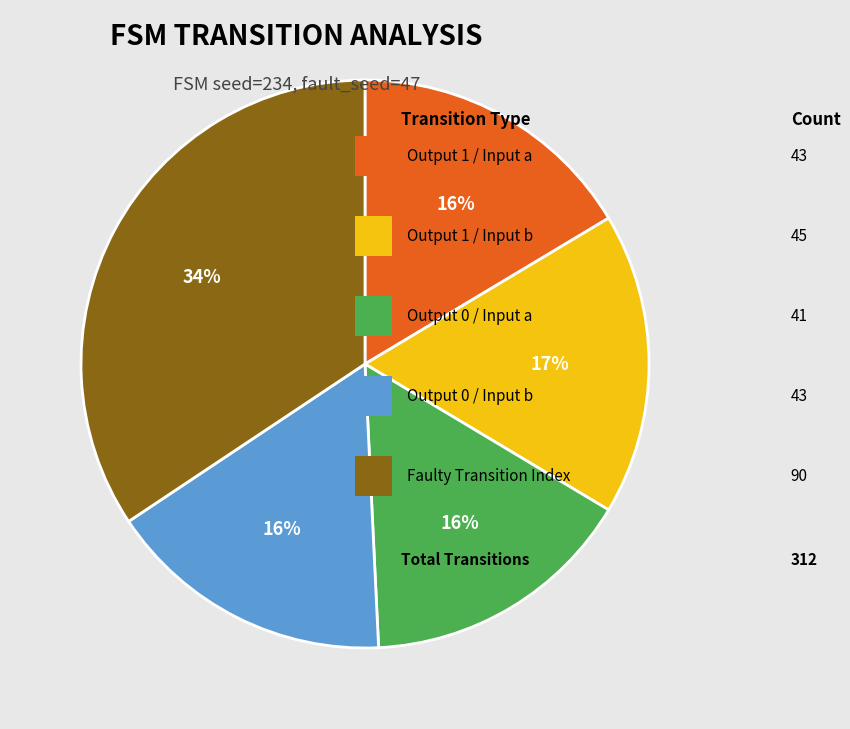

Is there any slice that represents more than half of the pie?

No